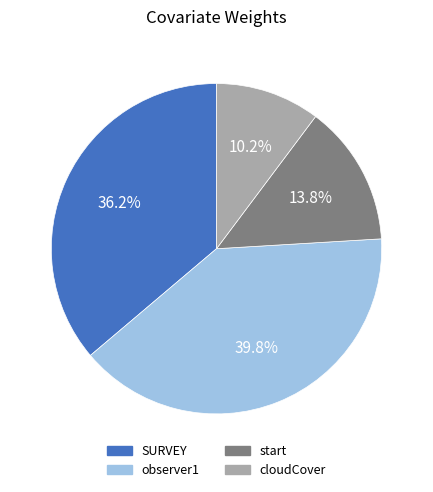

The start slice represents 14% of the pie. True or false?

True